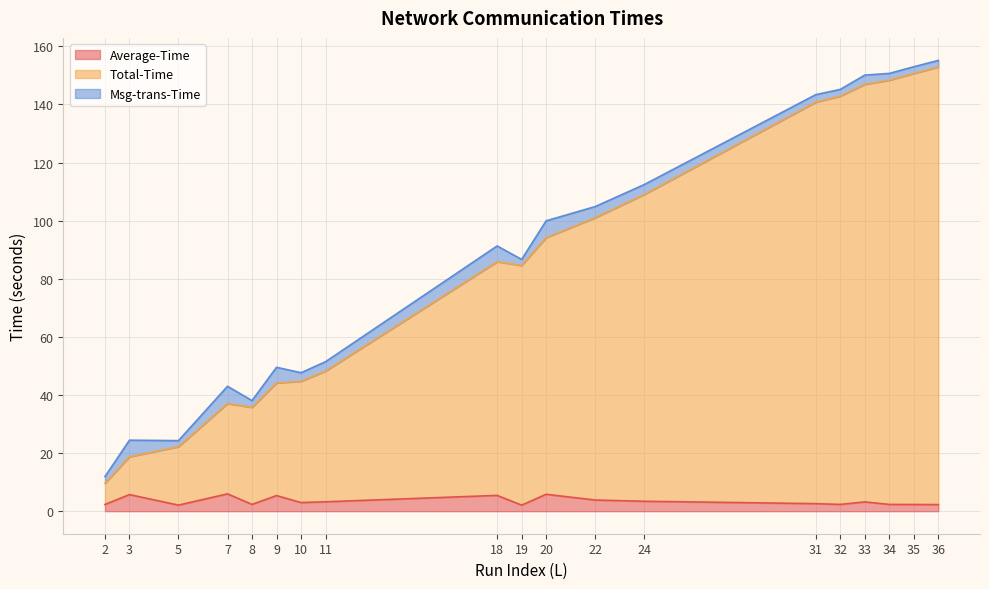

What is the highest value of the Average-Time series?

6.0